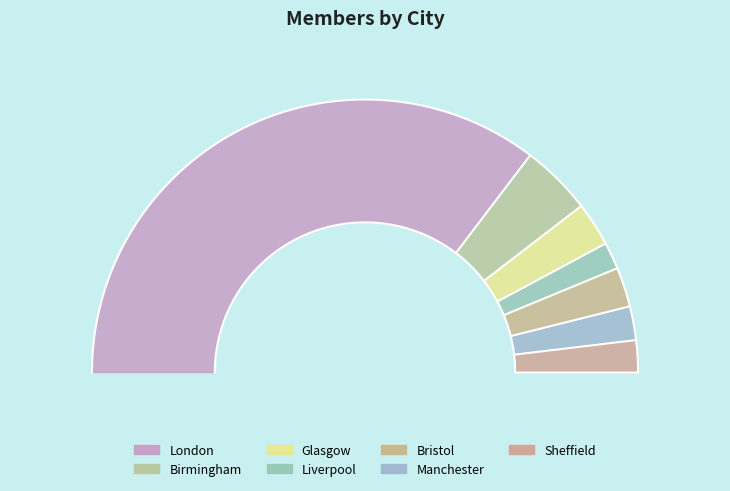

Does London account for over 50% of the chart?

Yes